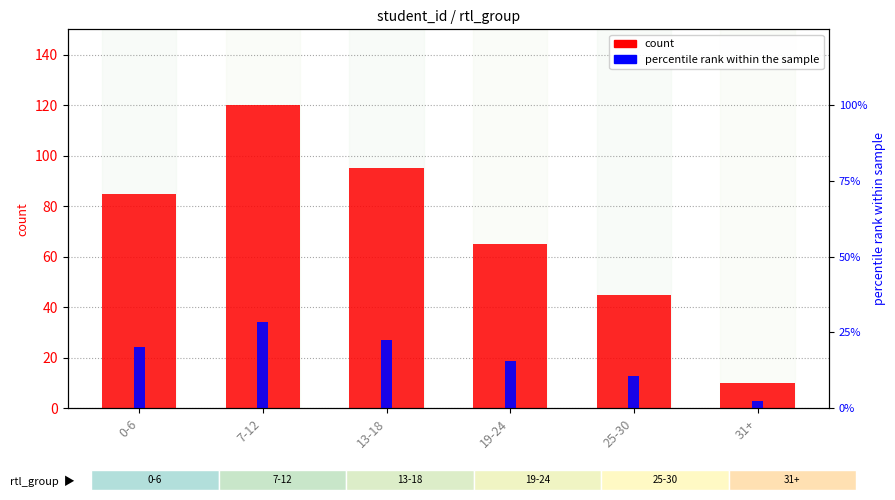

Reading left to right, what are all the values shown in this chart?

count: 0-6=85.0	7-12=120.0	13-18=95.0	19-24=65.0	25-30=45.0	31+=10.0
percentile rank within the sample: 0-6=20.2	7-12=28.6	13-18=22.6	19-24=15.5	25-30=10.7	31+=2.4